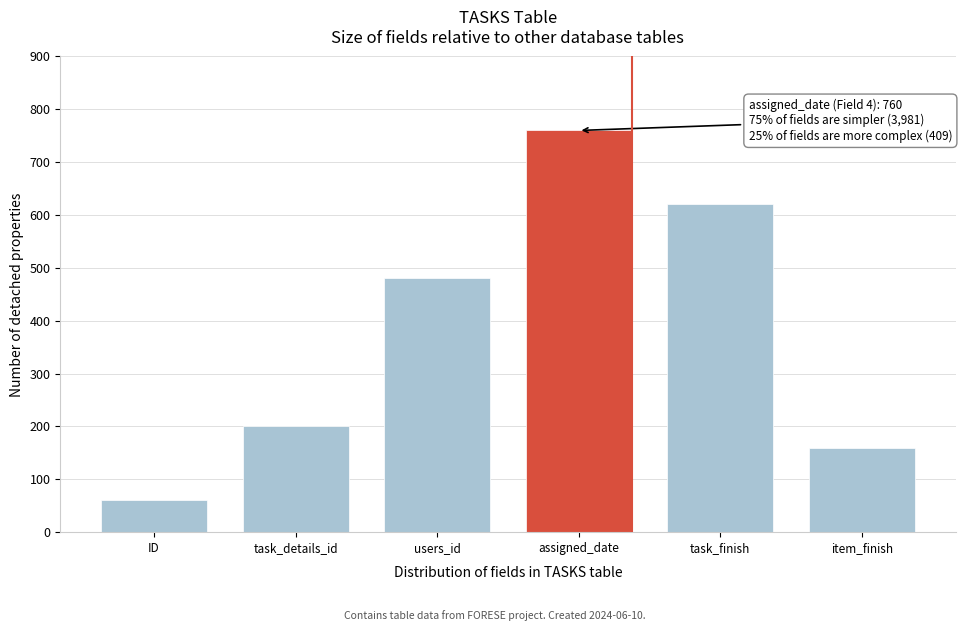

Reading right to left, what are all the values shown in this chart?

item_finish=160	task_finish=620	assigned_date=760	users_id=480	task_details_id=200	ID=60